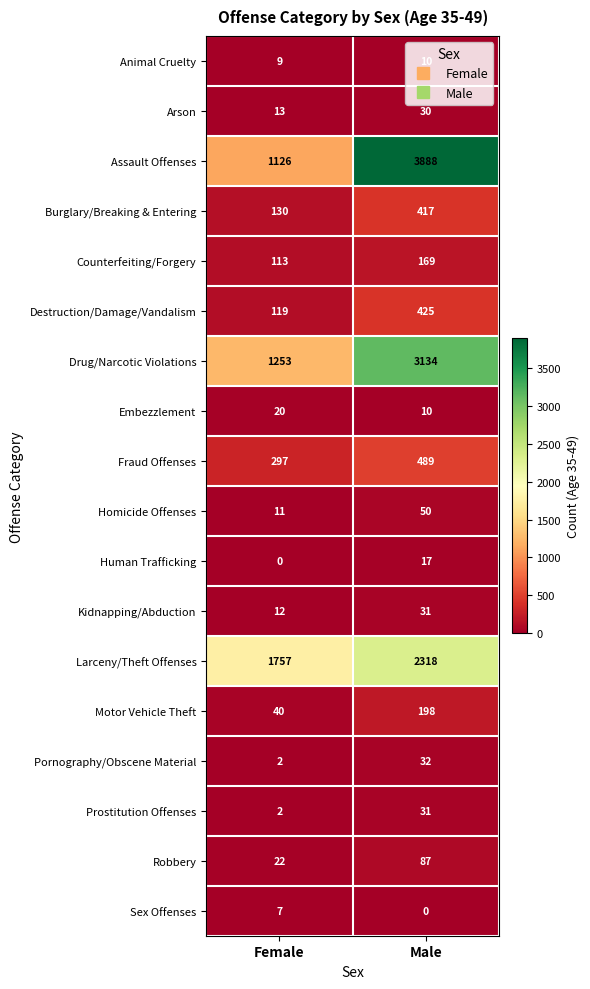

True or false: Arson has a value of 30 at Male.

True